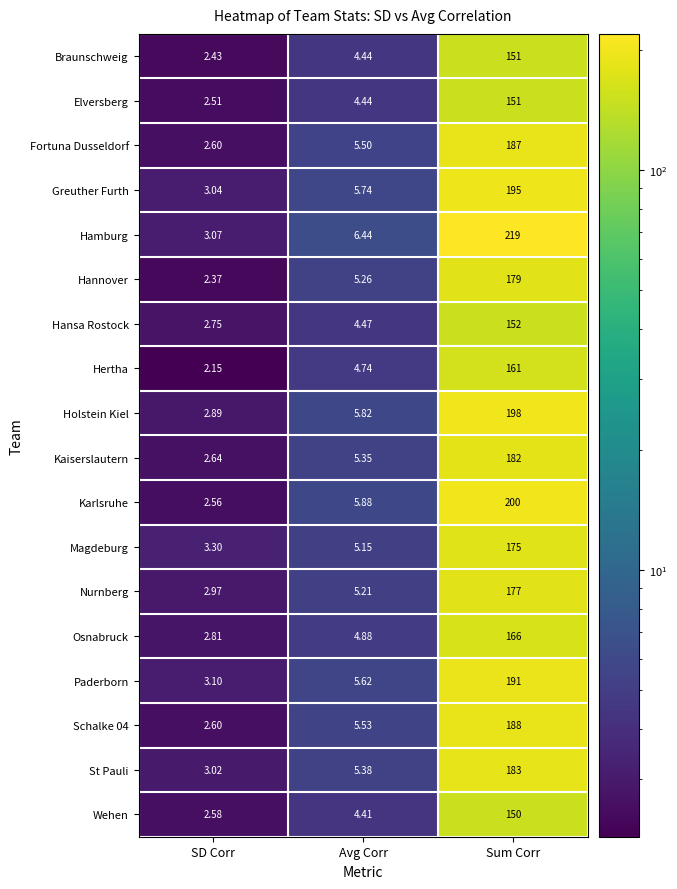

Which label corresponds to the smallest value in the chart?

SD Corr